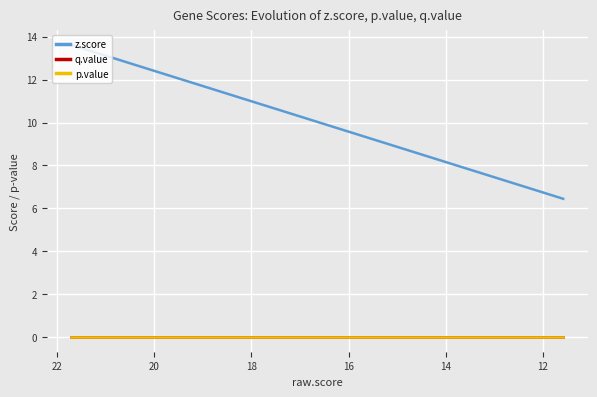

True or false: z.score and p.value cross at least once.

False